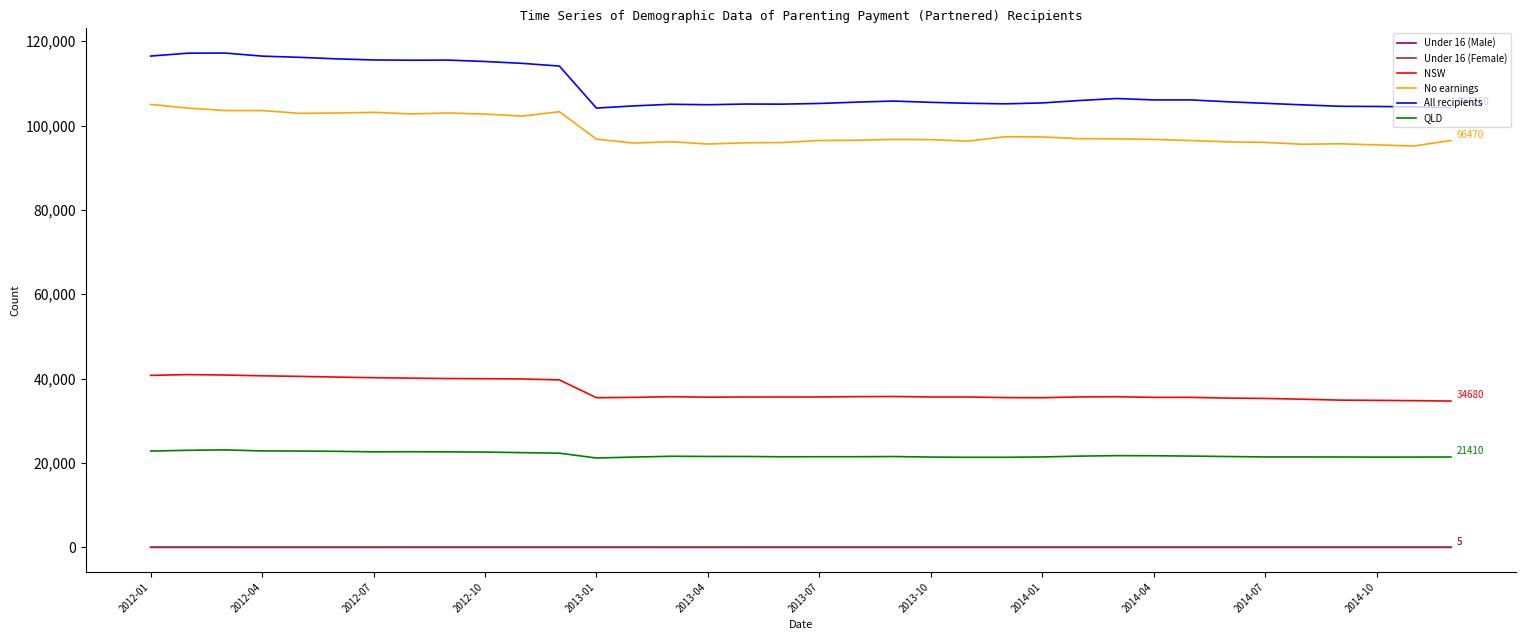

Which series has the largest total across all categories?

All recipients